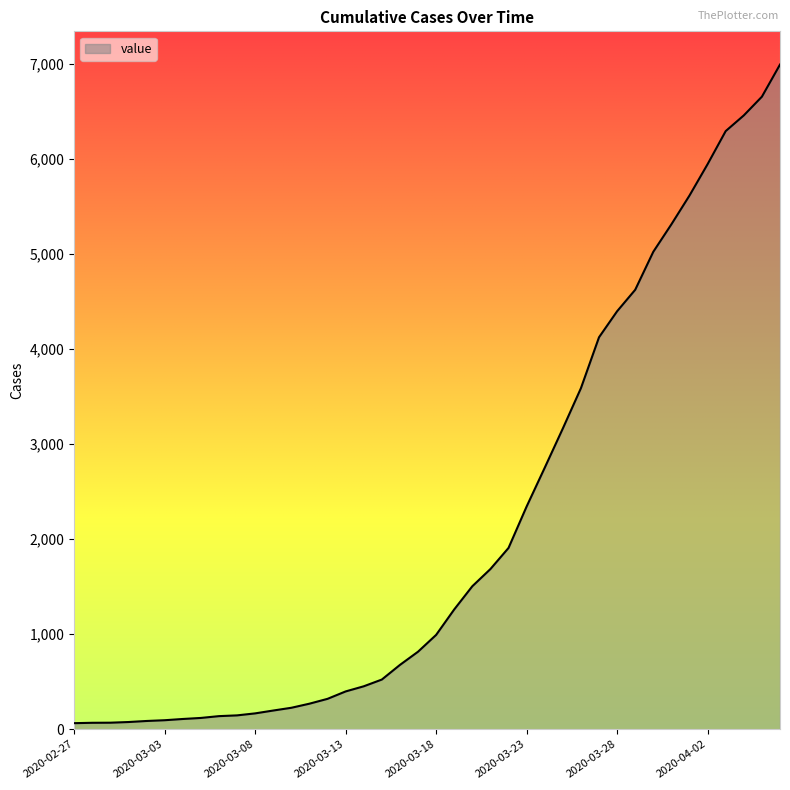

What is the greatest value displayed?

6995